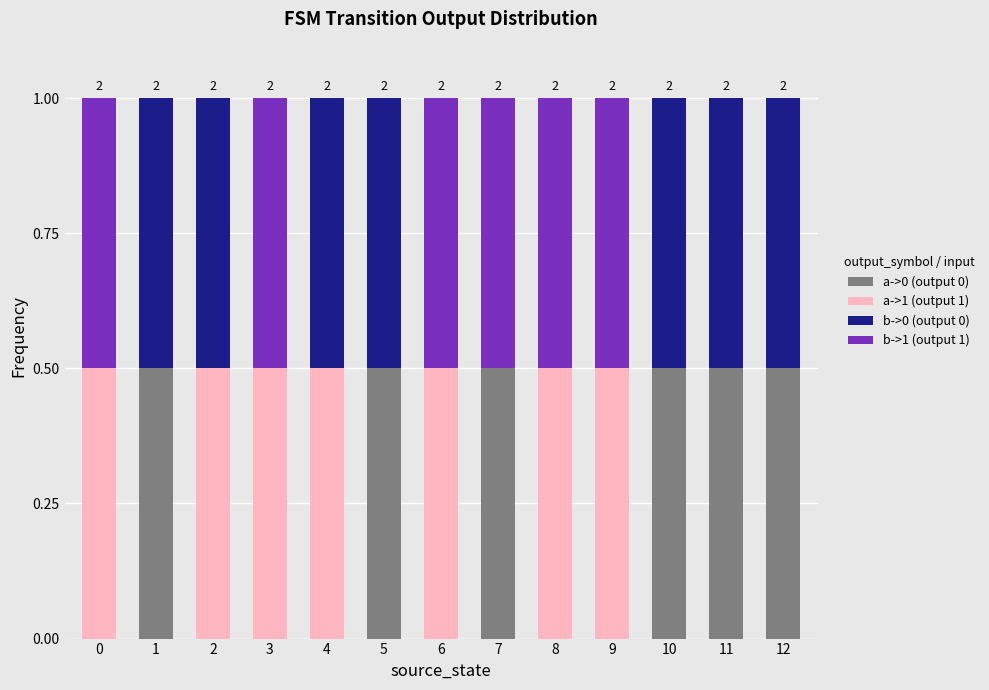

What is the total value across all series at 1?

1.0